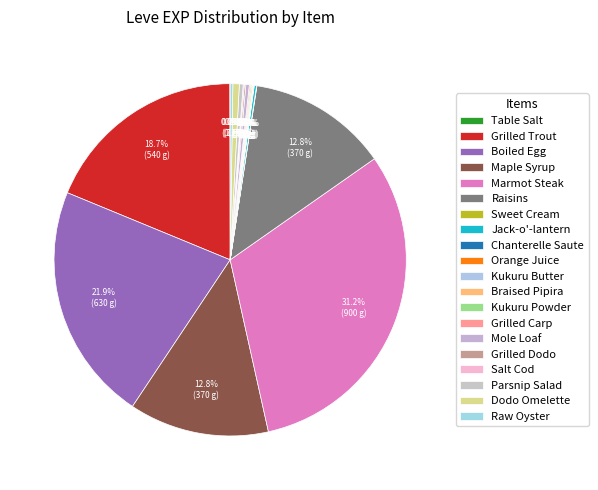

Rank the categories by value from lowest to highest.

Table Salt, Sweet Cream, Chanterelle Saute, Kukuru Butter, Orange Juice, Braised Pipira, Kukuru Powder, Grilled Carp, Salt Cod, Grilled Dodo, Jack-o'-lantern, Raw Oyster, Mole Loaf, Parsnip Salad, Dodo Omelette, Maple Syrup, Raisins, Grilled Trout, Boiled Egg, Marmot Steak